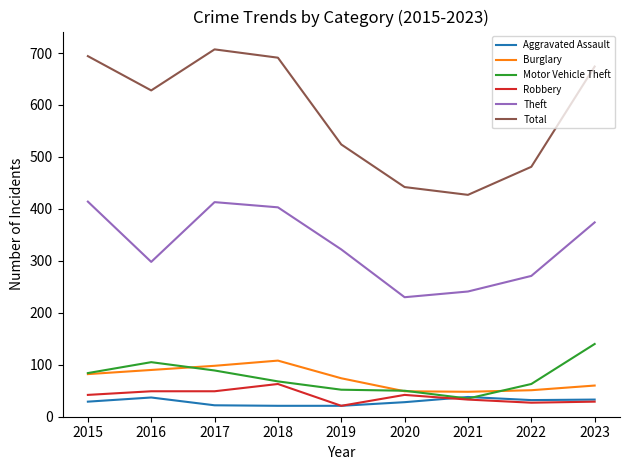

What is the highest value of the Theft series?

414